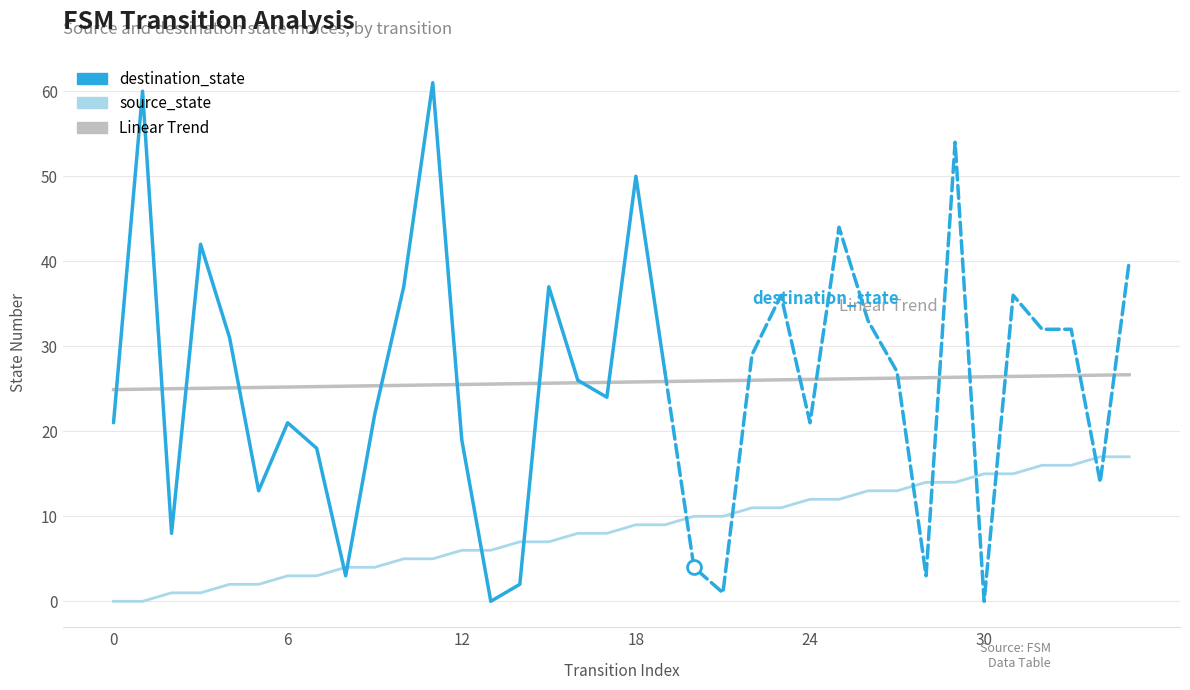

What is the change in value from 15 to 28?

+7